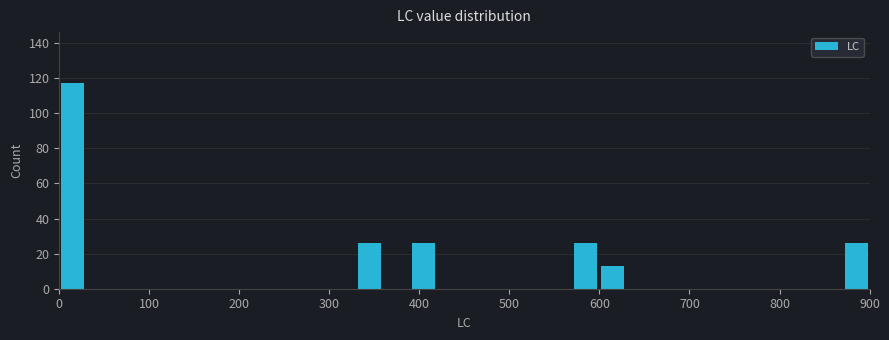

Read against the x-axis, roughly where is the centre of the tallest bar?

20